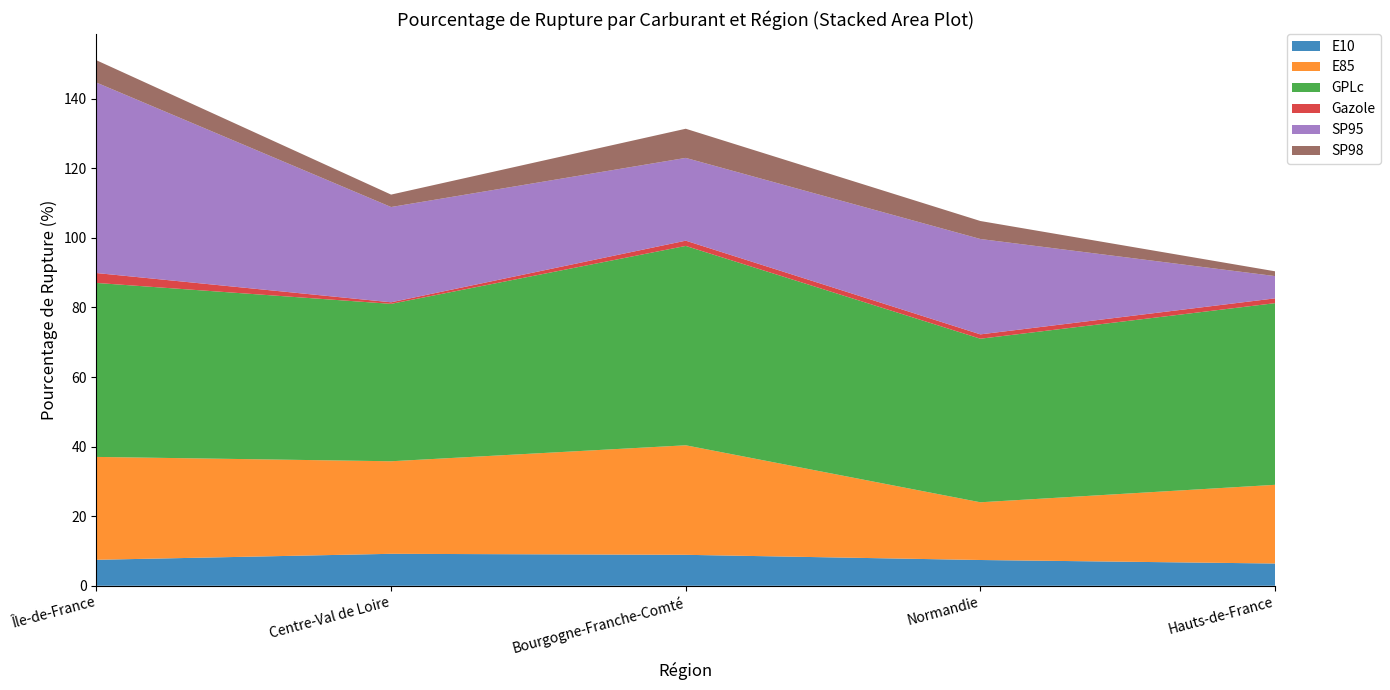

Reading left to right, extract all data points from this chart.

E10: Île-de-France=7.5	Centre-Val de Loire=9.2	Bourgogne-Franche-Comté=8.9	Normandie=7.4	Hauts-de-France=6.4
E85: Île-de-France=29.6	Centre-Val de Loire=26.6	Bourgogne-Franche-Comté=31.5	Normandie=16.6	Hauts-de-France=22.6
GPLc: Île-de-France=50.0	Centre-Val de Loire=45.2	Bourgogne-Franche-Comté=57.3	Normandie=47.0	Hauts-de-France=52.2
Gazole: Île-de-France=2.9	Centre-Val de Loire=0.5	Bourgogne-Franche-Comté=1.5	Normandie=1.2	Hauts-de-France=1.4
SP95: Île-de-France=54.7	Centre-Val de Loire=27.4	Bourgogne-Franche-Comté=23.8	Normandie=27.4	Hauts-de-France=6.4
SP98: Île-de-France=6.4	Centre-Val de Loire=3.6	Bourgogne-Franche-Comté=8.4	Normandie=5.2	Hauts-de-France=1.4